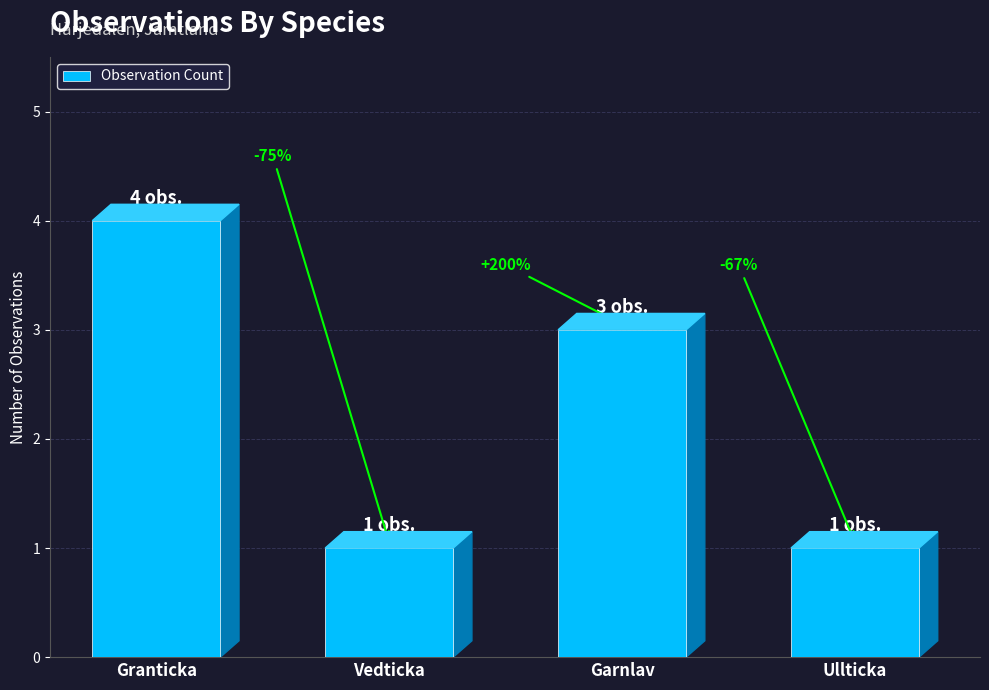

What is the label of the 1st bar from the right?

Ullticka